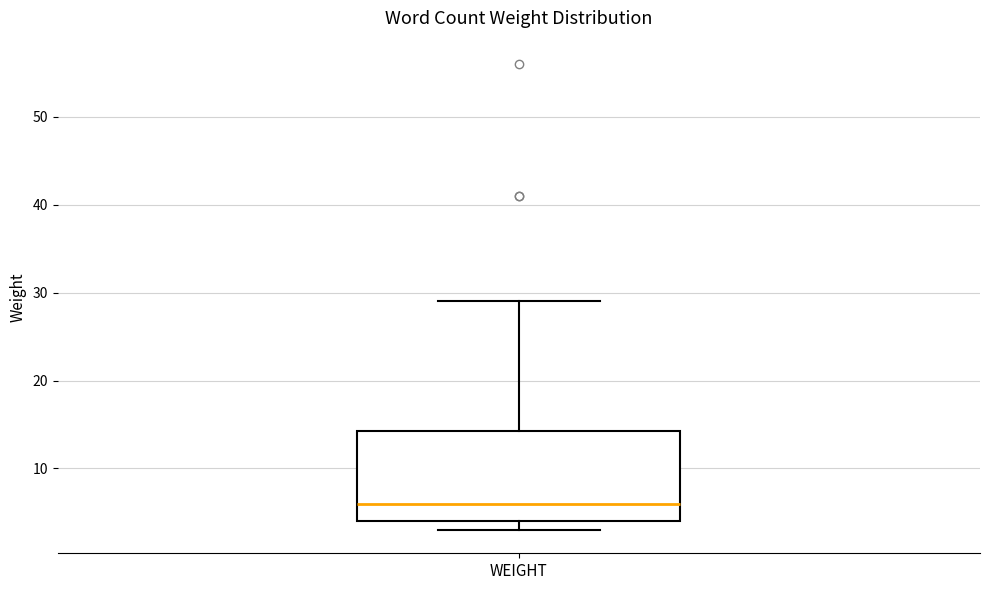

Transcribe this box plot: give where the median line is, the range the box spans, and where the two whiskers end, as read against the y-axis. The values are not printed on the chart, so give them approximately, as read against the axis.

median 6, box 4 to 14, whiskers 3 to 29